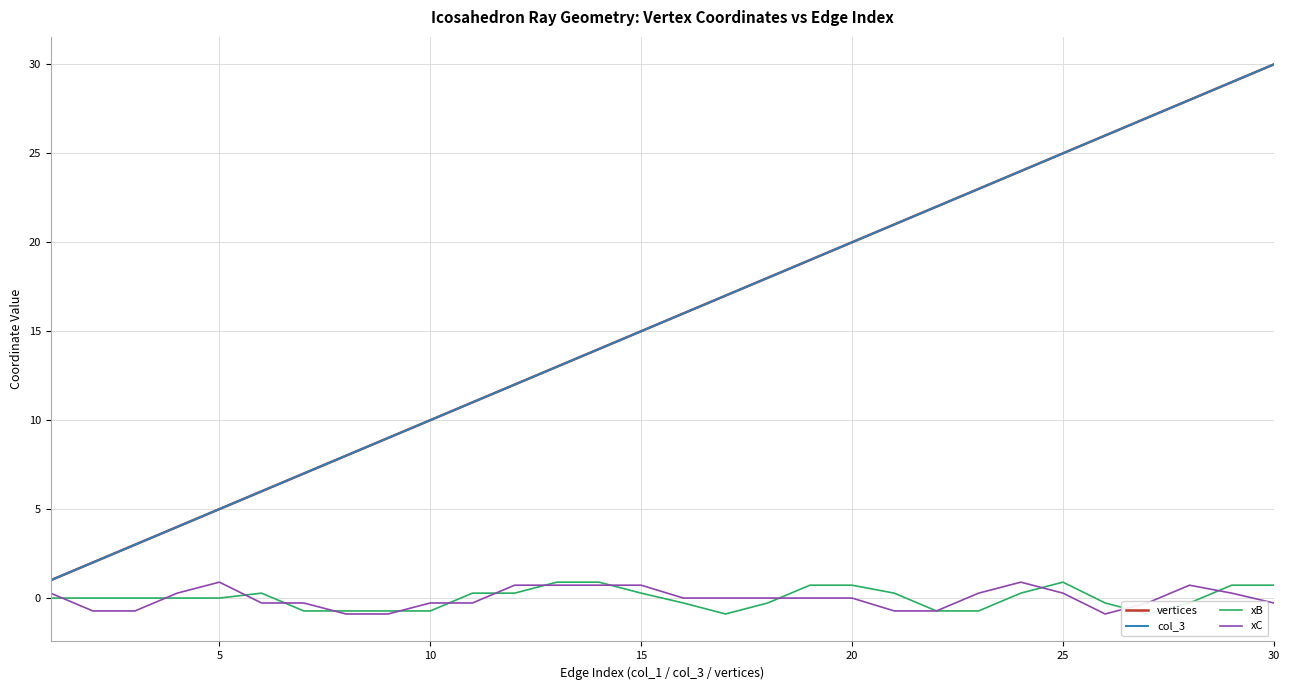

Rank the series by their maximum value, from lowest to highest.

xB, xC, vertices, col_3